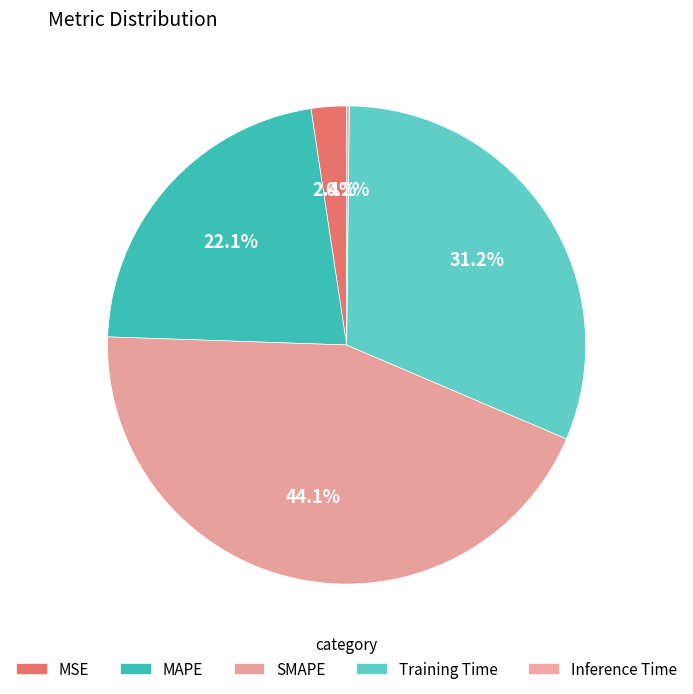

What is the total percentage of Training Time and Inference Time?

31.4%